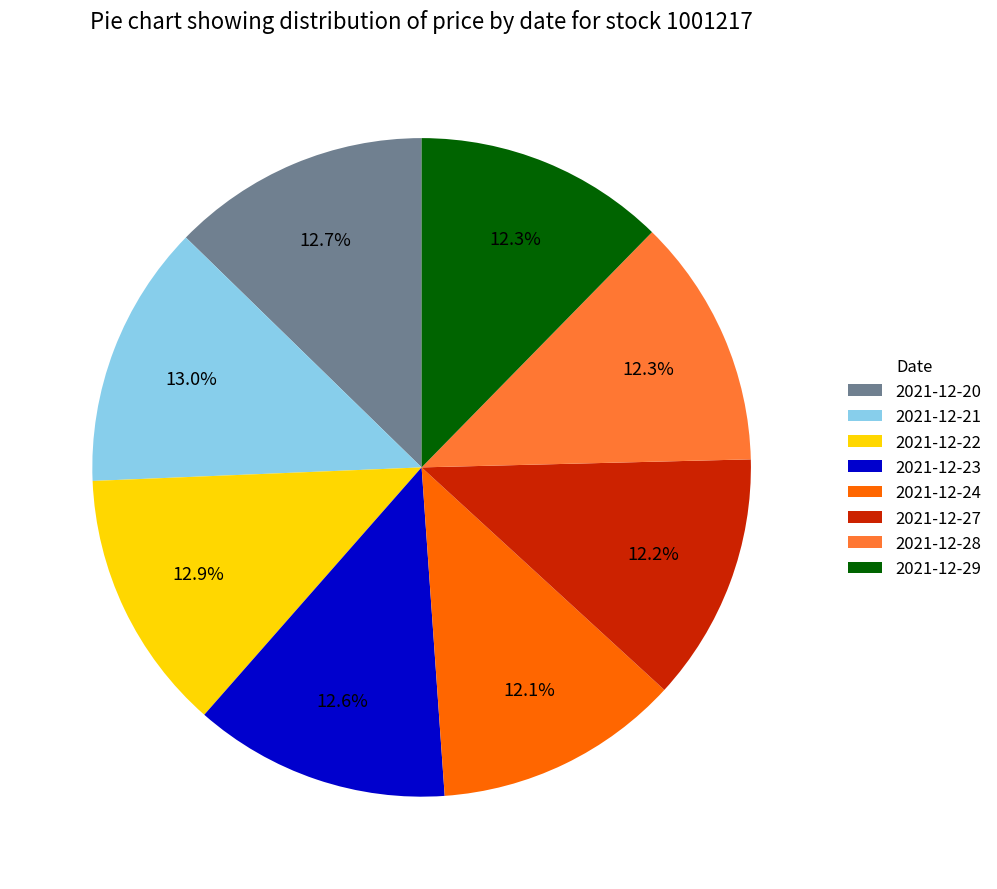

Is it true that 2021-12-23 is 1% of the pie?

False